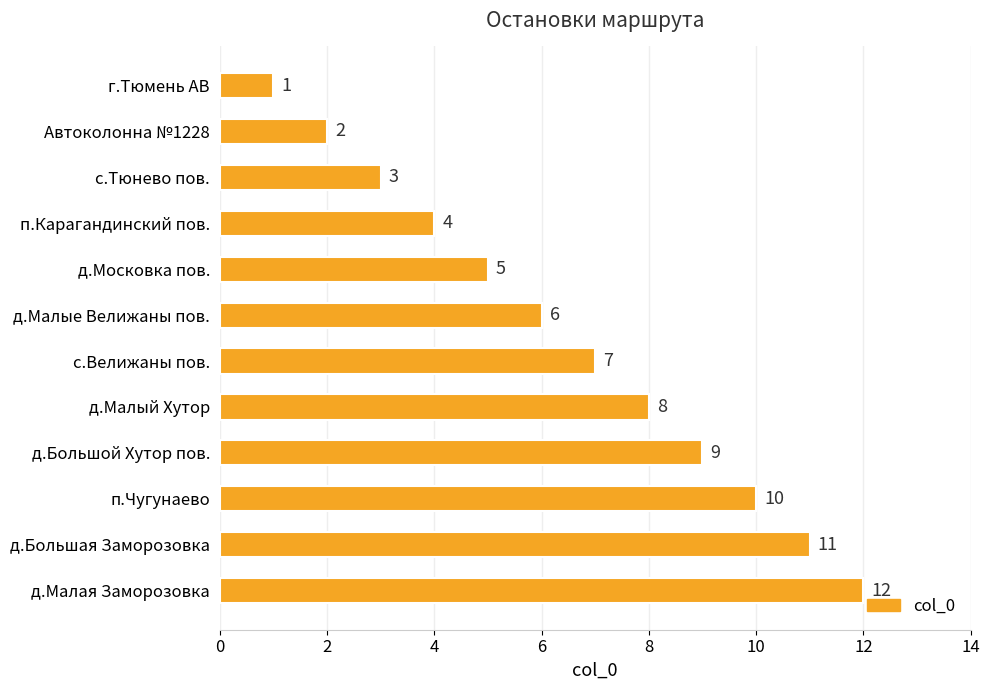

What is the sum of all values?

78